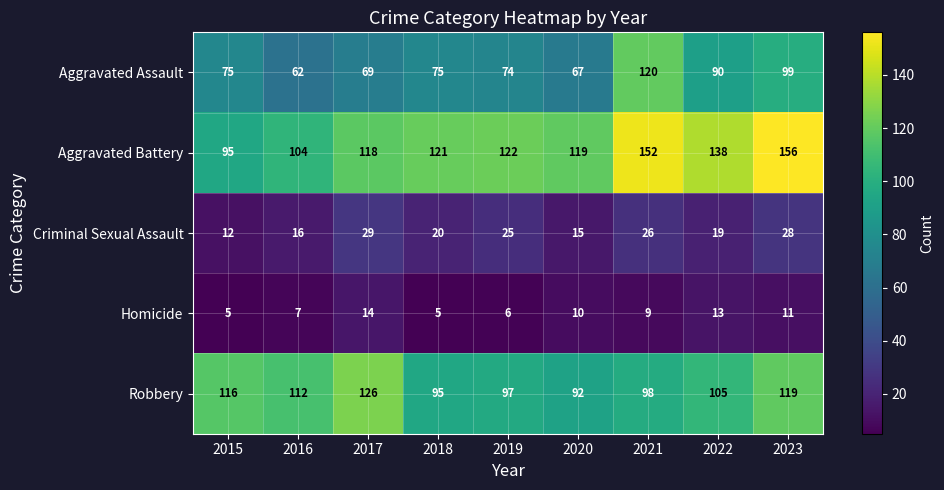

At 2015, list the series in order from smallest to largest.

Homicide, Criminal Sexual Assault, Aggravated Assault, Aggravated Battery, Robbery